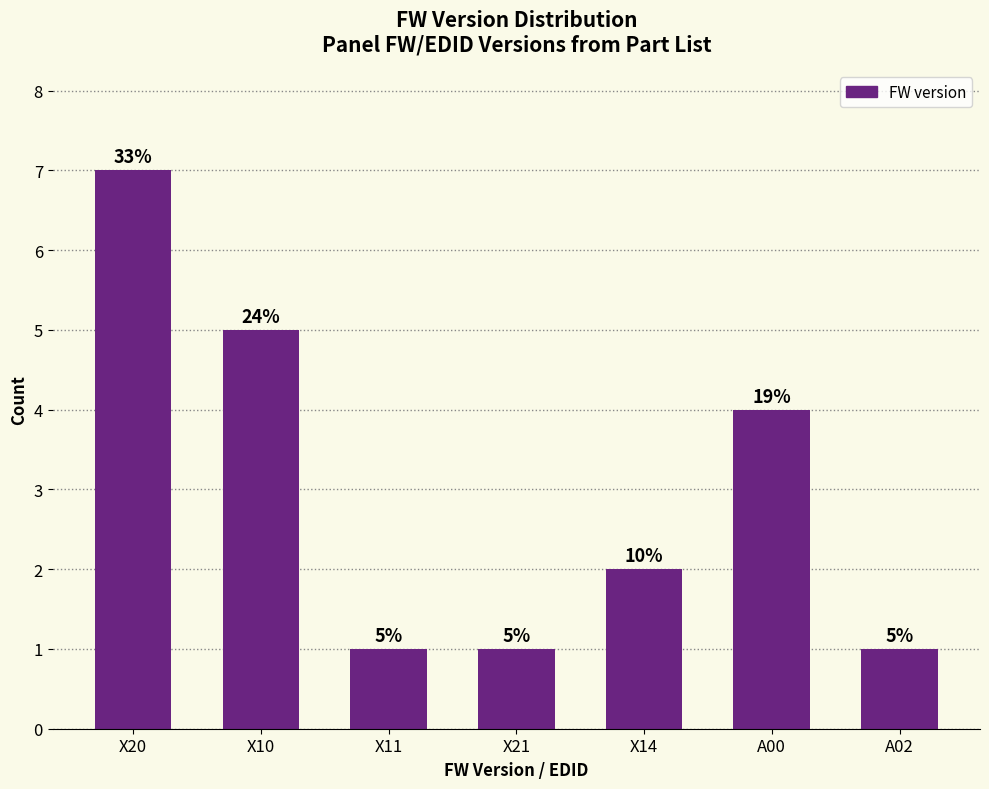

What is the change in value from X14 to A00?

+2